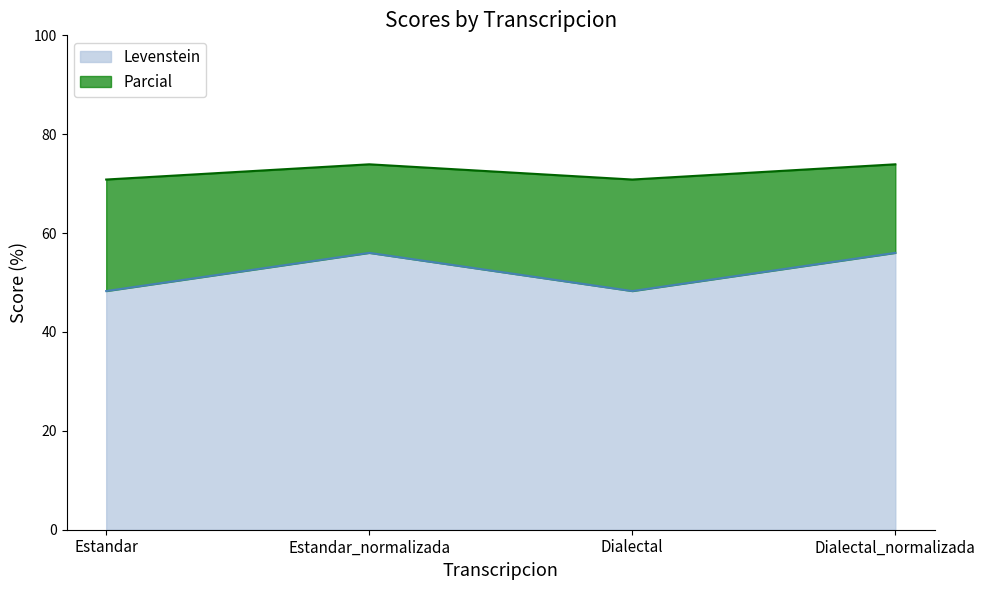

What value does the Levenstein series have at Dialectal?

48.3